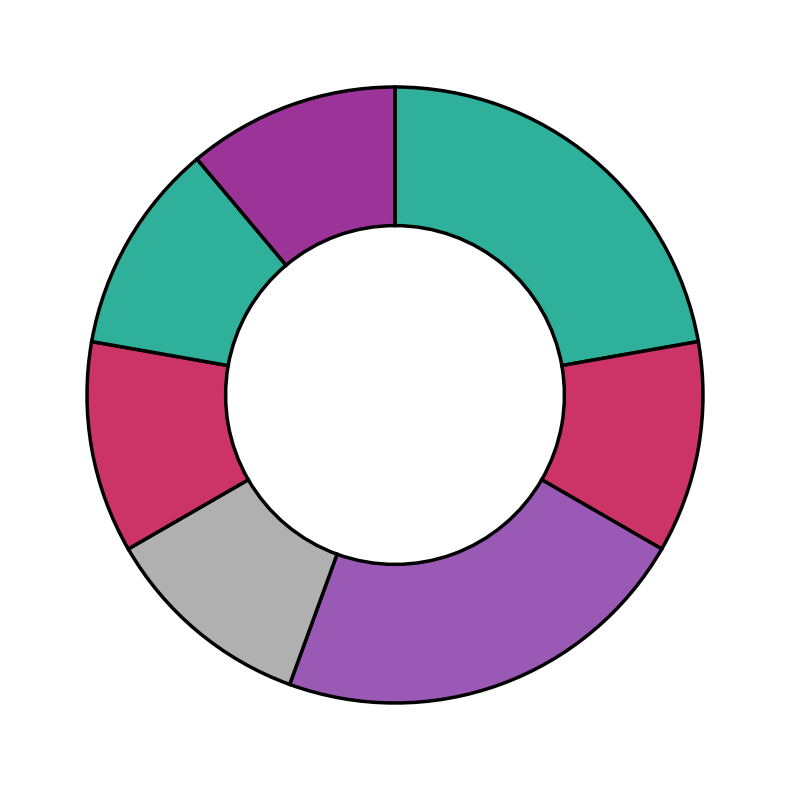

How many slices are in this pie chart?

7